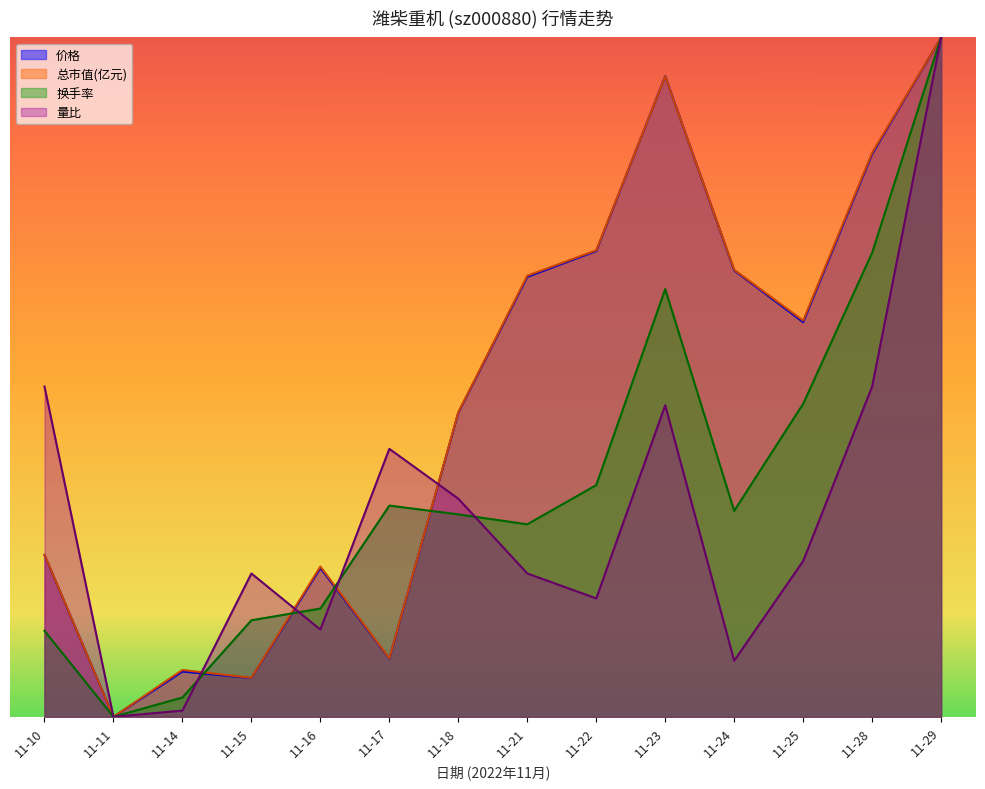

What is the value of the 价格 point at the 12th from the left?

0.6